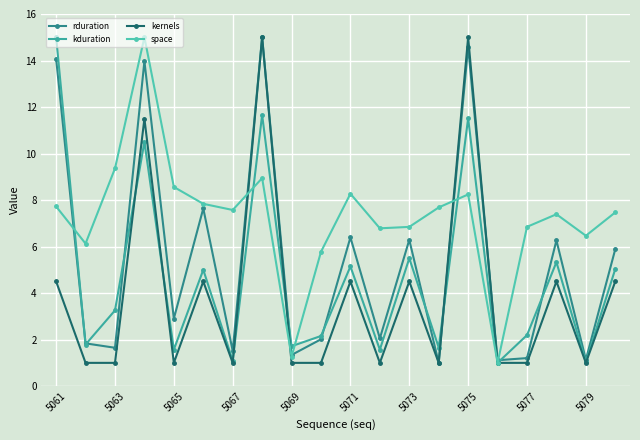

True or false: kernels has more than 0 points higher than both neighbors.

True